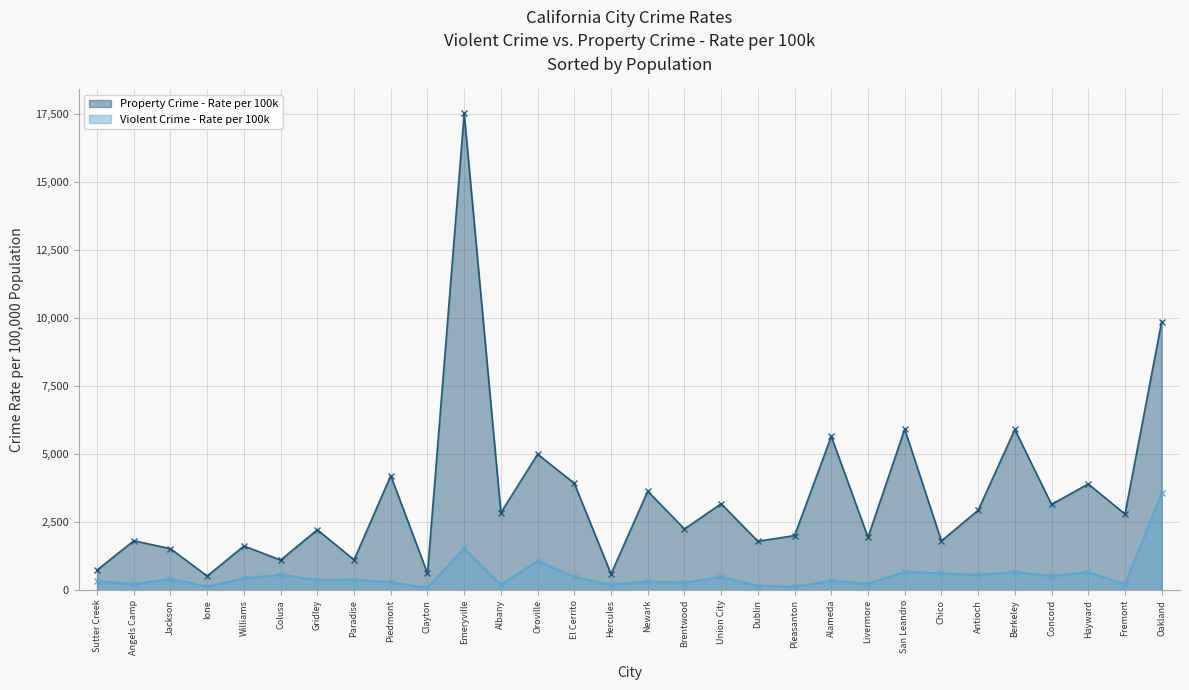

What is the greatest value displayed?

17514.9